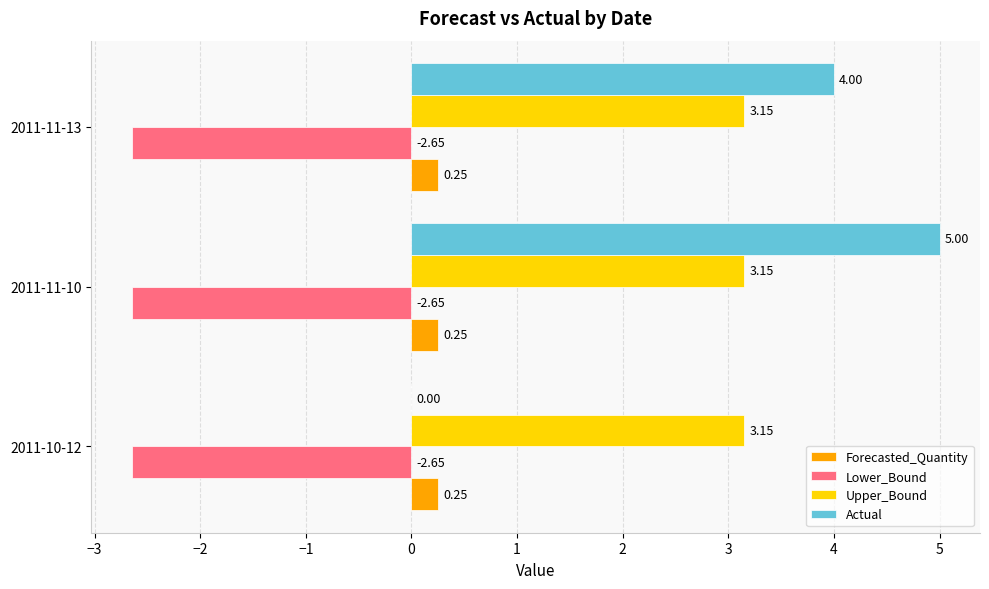

Which series has the largest range (max minus min)?

Actual